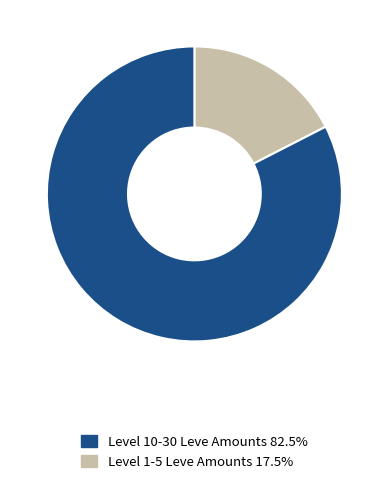

Does any single category account for the majority?

Yes